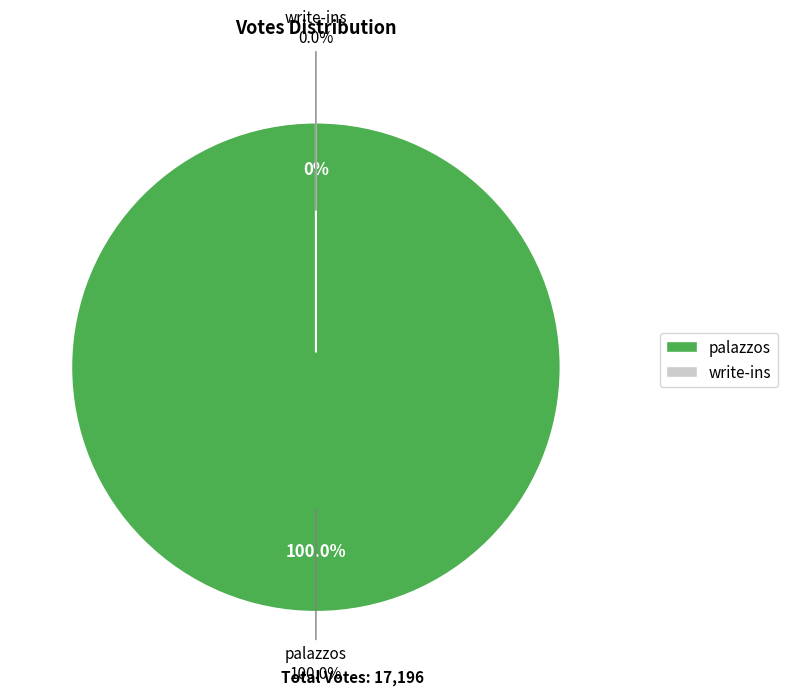

Which slice is the smallest?

write-ins